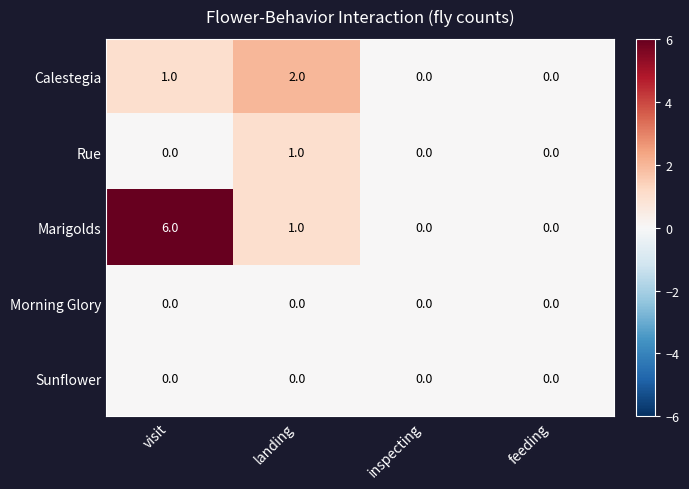

True or false: Calestegia has a value of 0 at feeding.

True